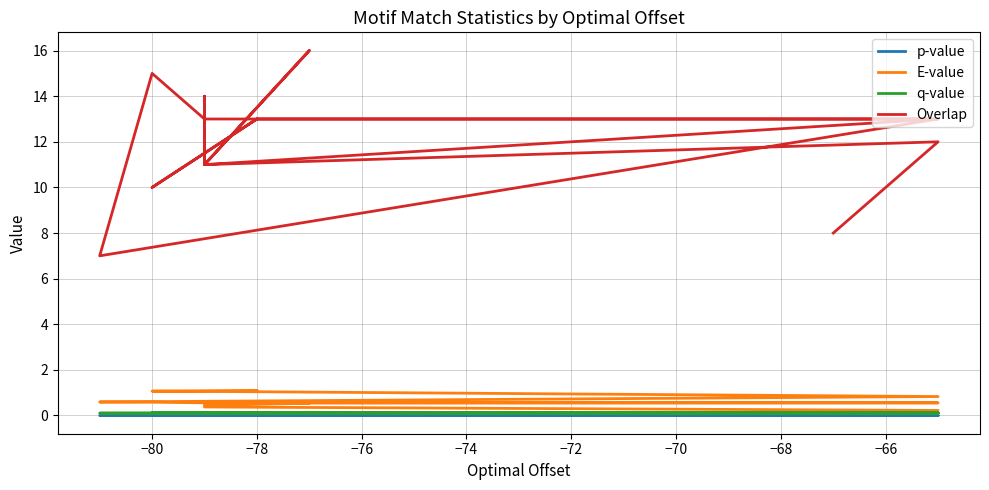

What is the value of the E-value point at the 13th from the left?

1.0